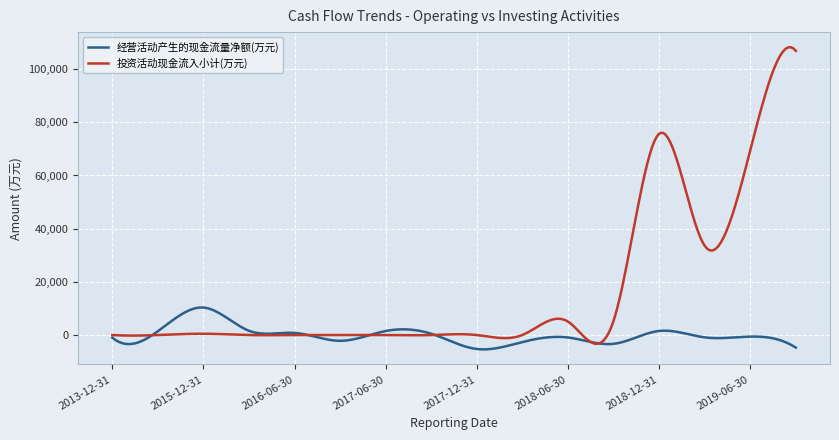

What are all the series names shown in the legend?

经营活动产生的现金流量净额(万元), 投资活动现金流入小计(万元)